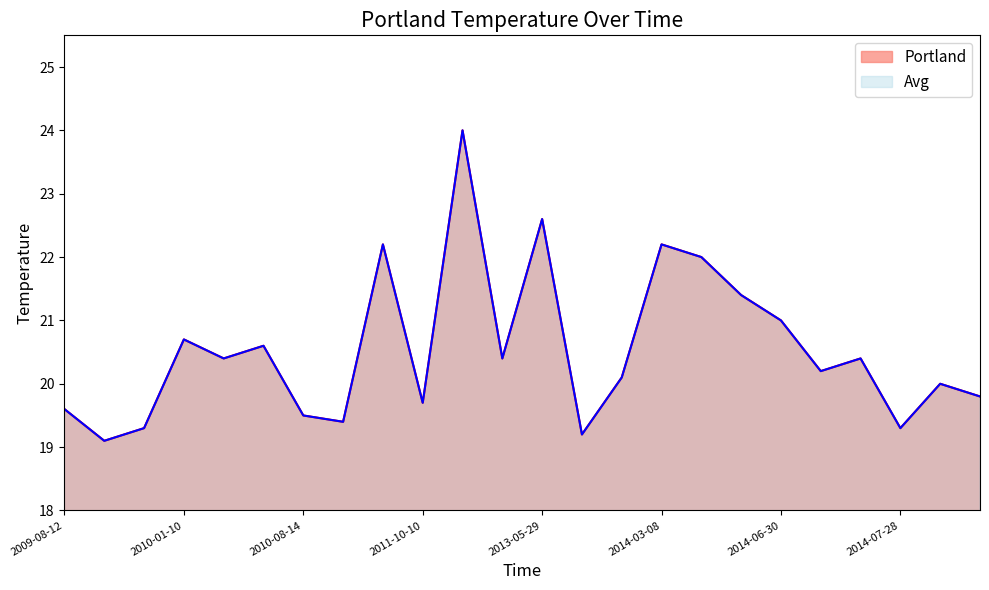

True or false: Avg and Portland intersect in this chart.

False